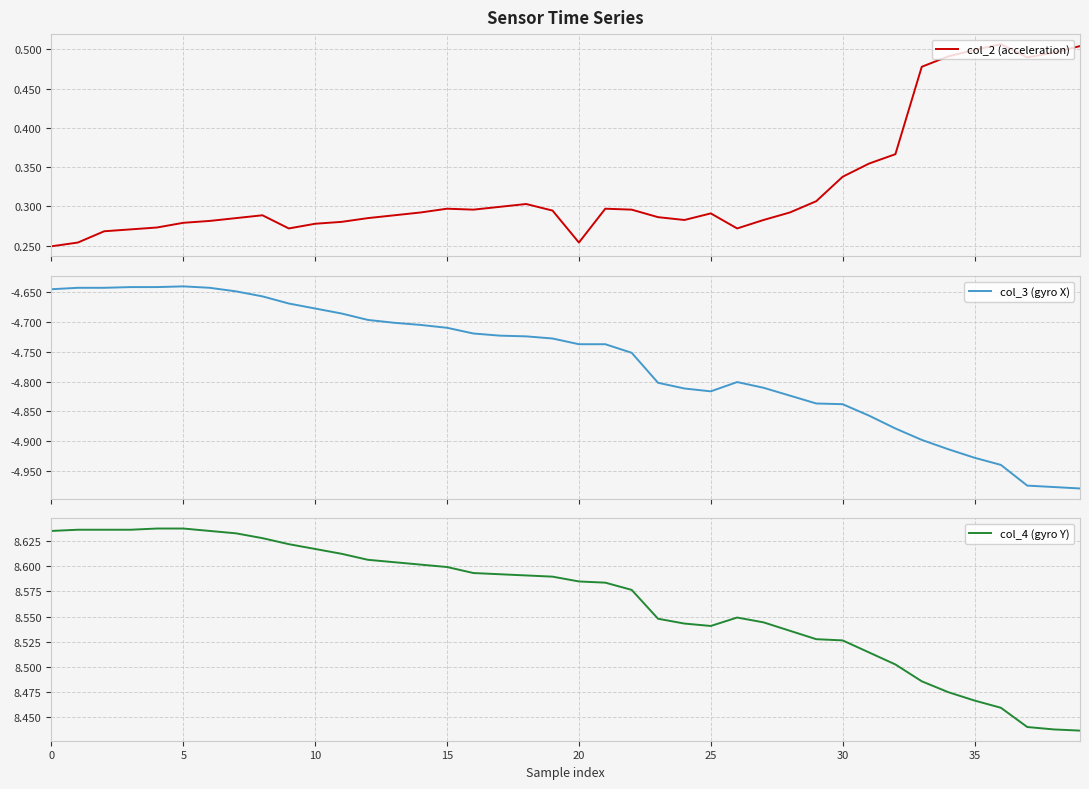

What is the label of the 12th point from the right?

28